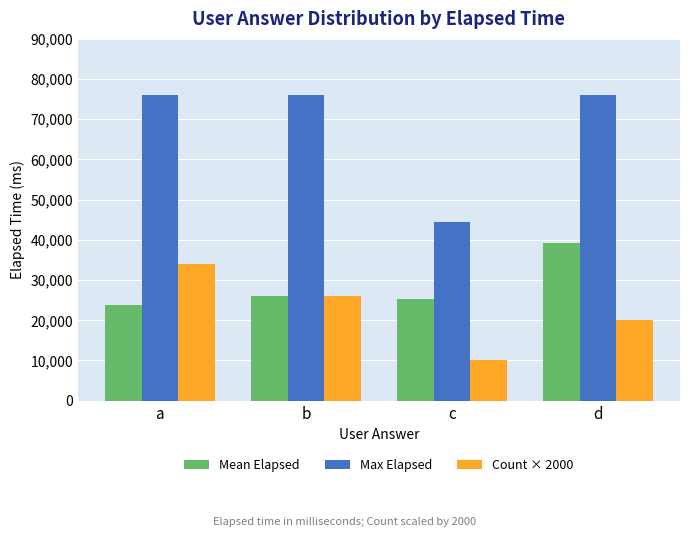

Reading right to left, extract all data points from this chart.

Mean Elapsed: d=39333	c=25399	b=26076	a=23921
Max Elapsed: d=76000	c=44333	b=76000	a=76000
Count × 2000: d=20000	c=10000	b=26000	a=34000